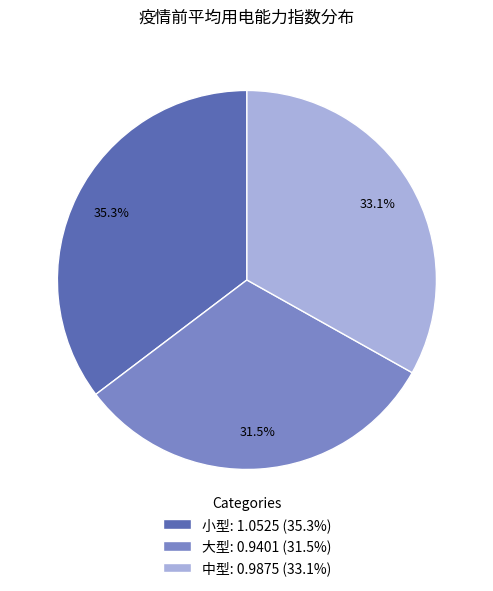

To the nearest percent, what percentage of the pie is 中型?

33%